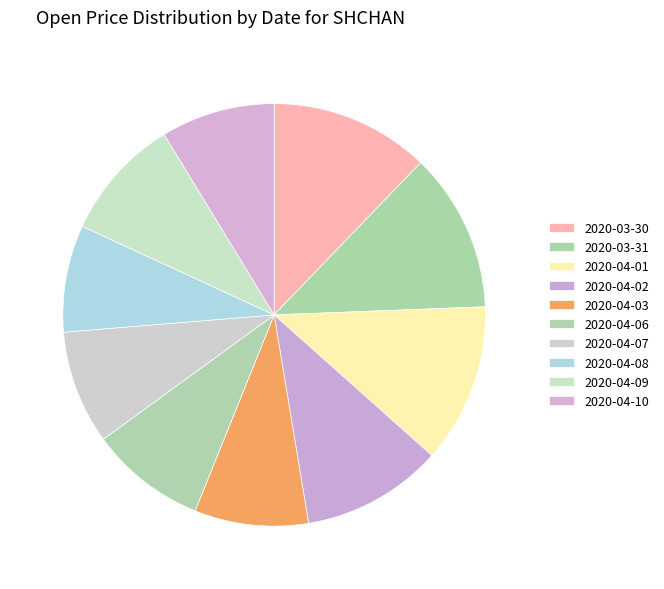

How many segments does this pie chart have?

10